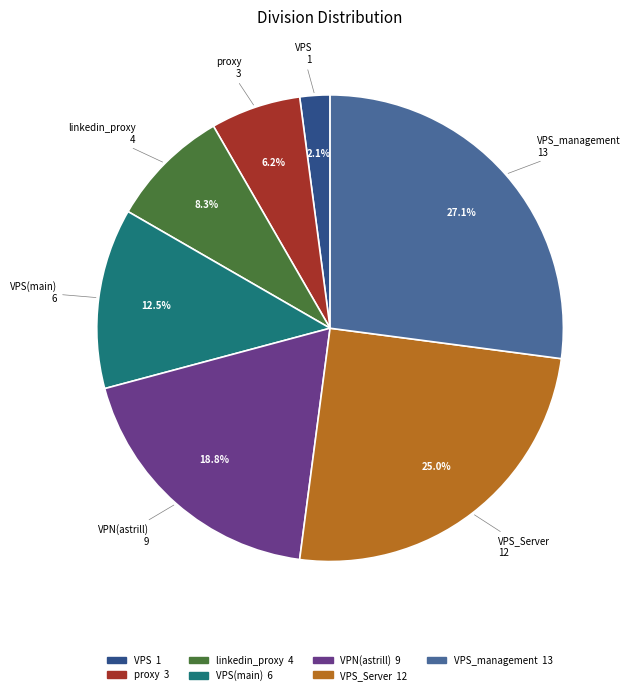

Count the number of slices in the pie.

7